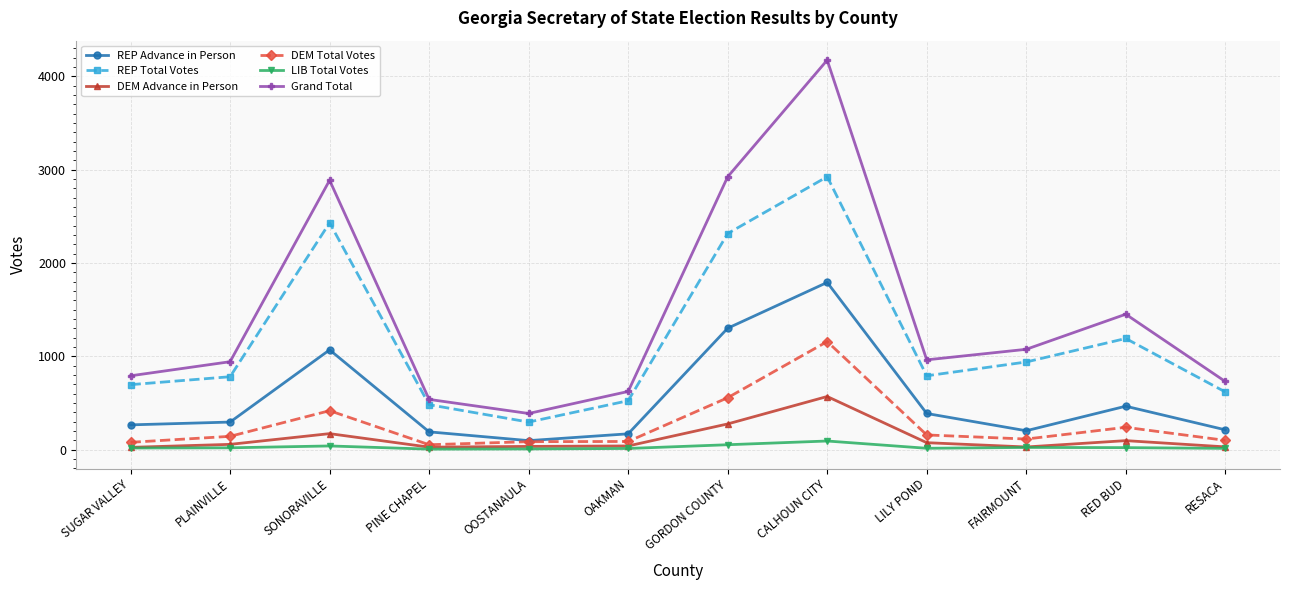

Is the value of REP Advance in Person at PLAINVILLE greater than the value of DEM Total Votes at RESACA?

Yes